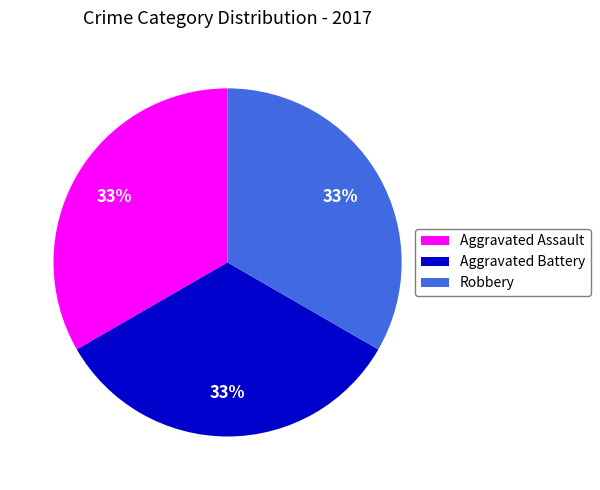

To the nearest percent, what is the combined percentage of Aggravated Battery and Robbery?

67%